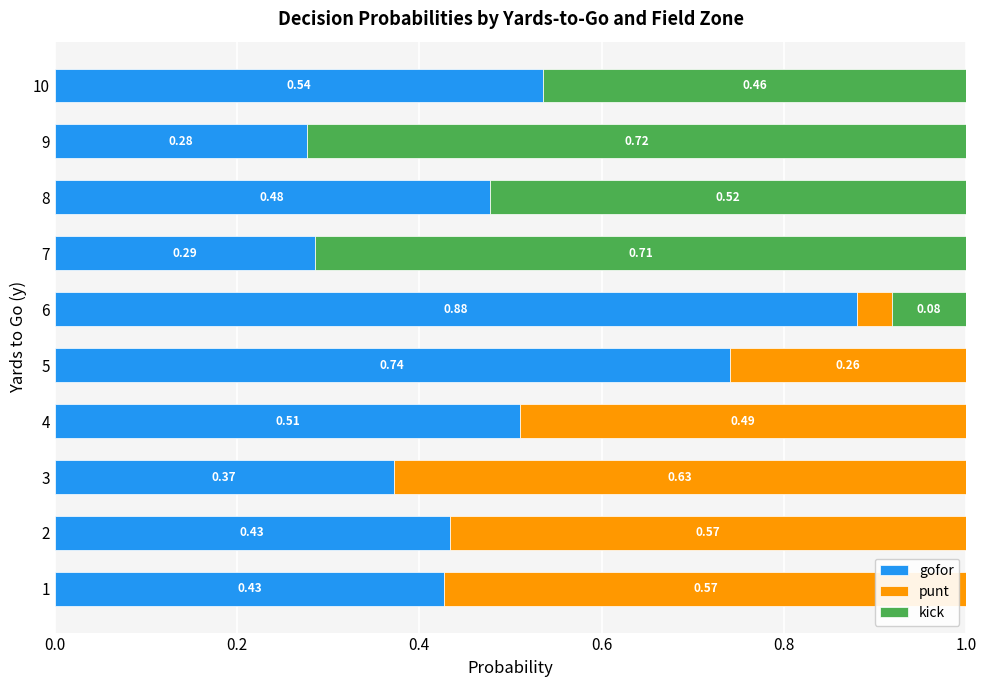

What is the total value across all series at 8?

1.0